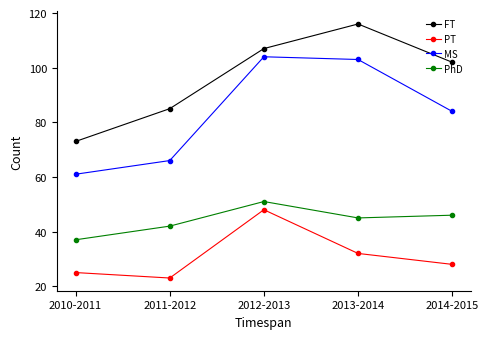

Does the chart have visible grid lines?

No